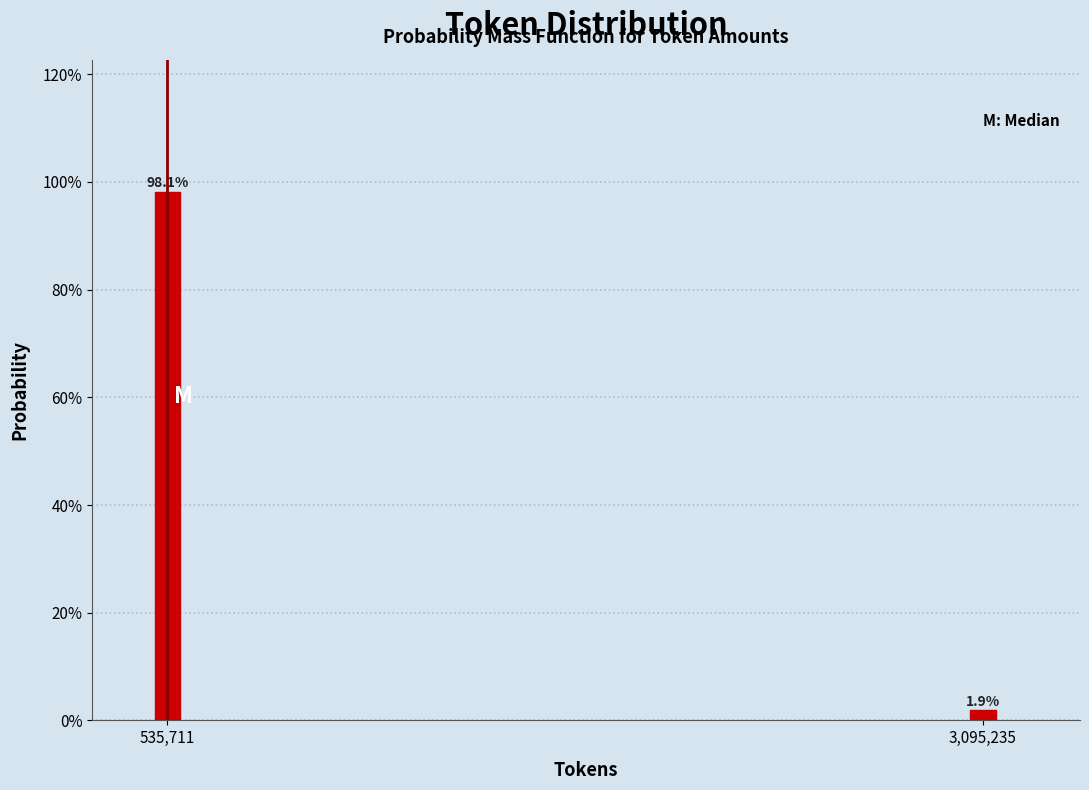

Reading right to left, what are all the values shown in this chart?

1.9	98.1